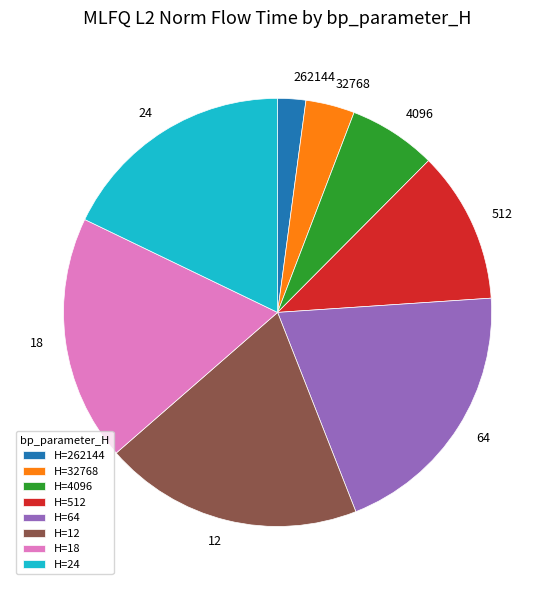

Does any single category account for the majority?

No